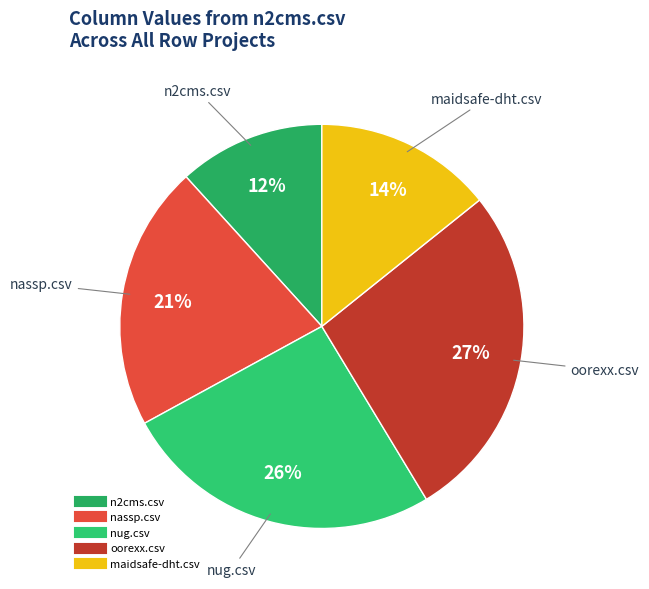

How many segments does this pie chart have?

5